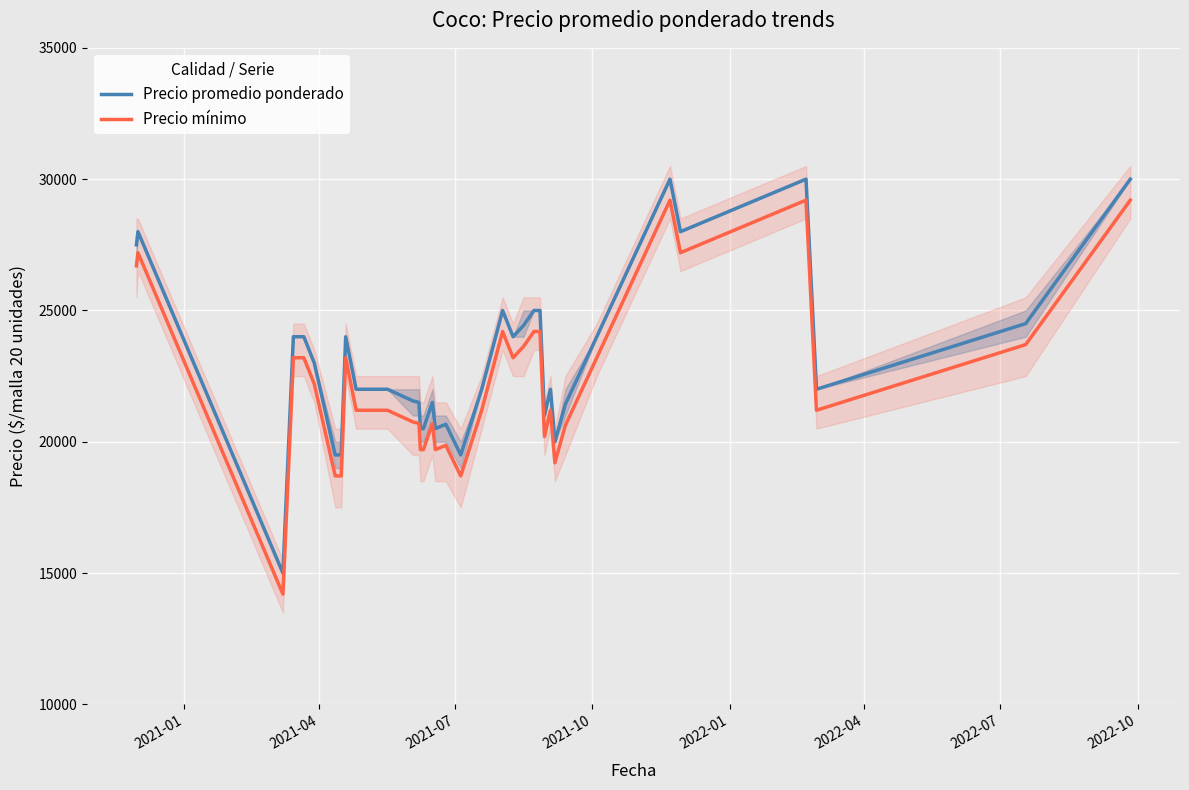

How many data points in Precio mínimo are above 21200?

17